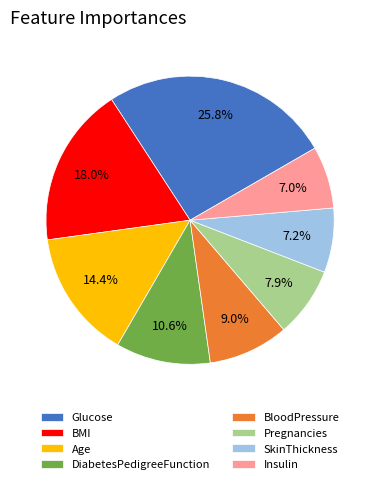

To the nearest percent, what is the combined percentage of Pregnancies and BMI?

26%